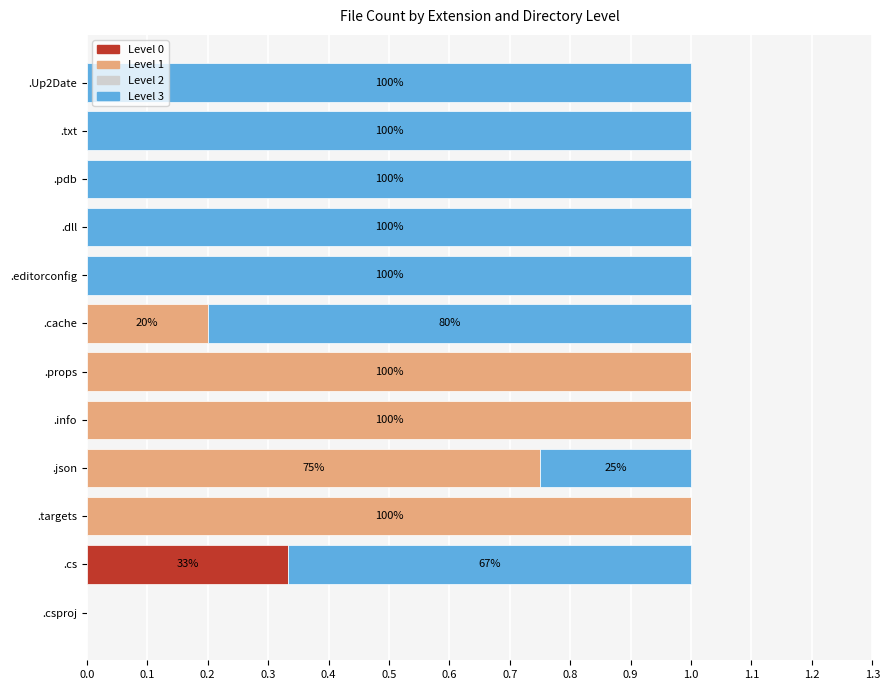

Is it true that Level 0 equals -0.2 at .cache?

False